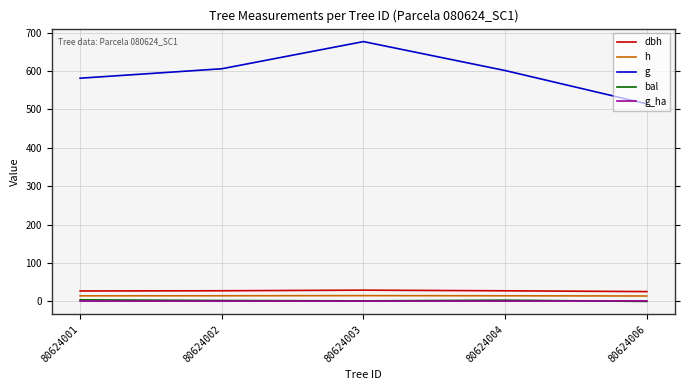

True or false: g and g_ha intersect in this chart.

False